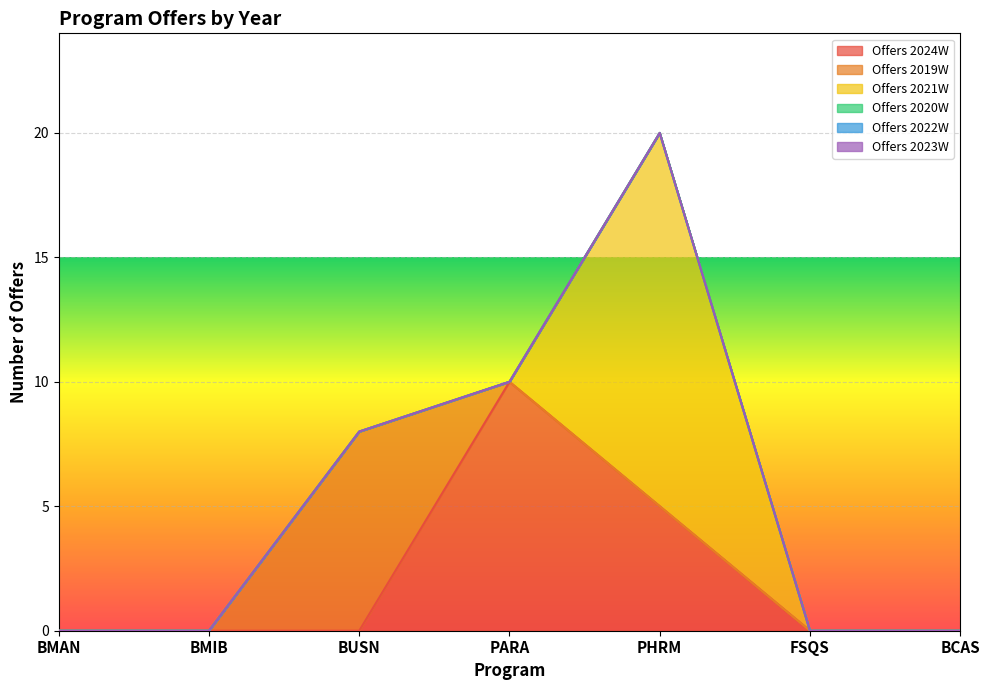

What is the difference between the maximum and minimum values in the Offers 2021W series?

15